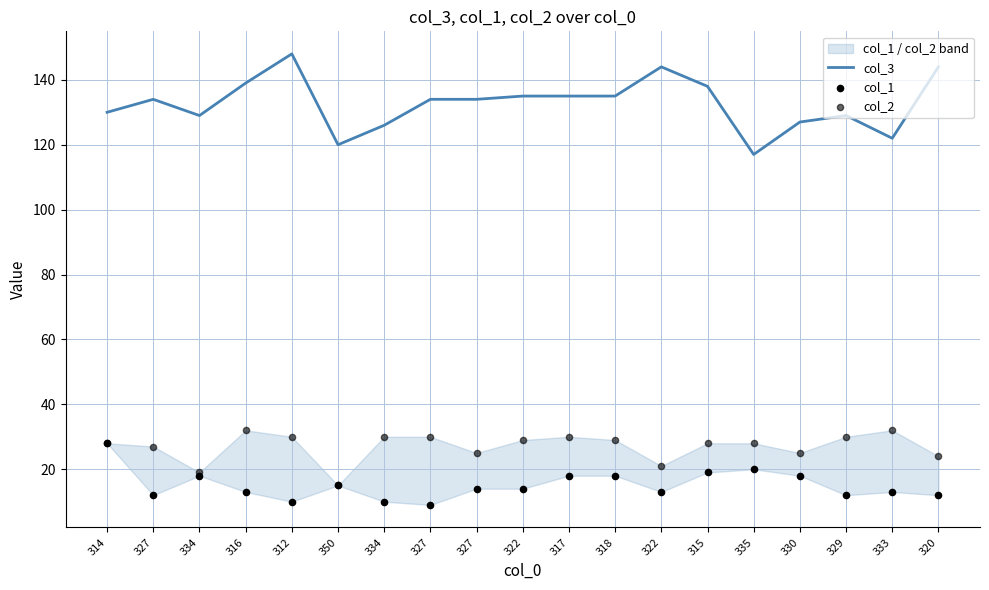

What is the total value across all series at 327?

173